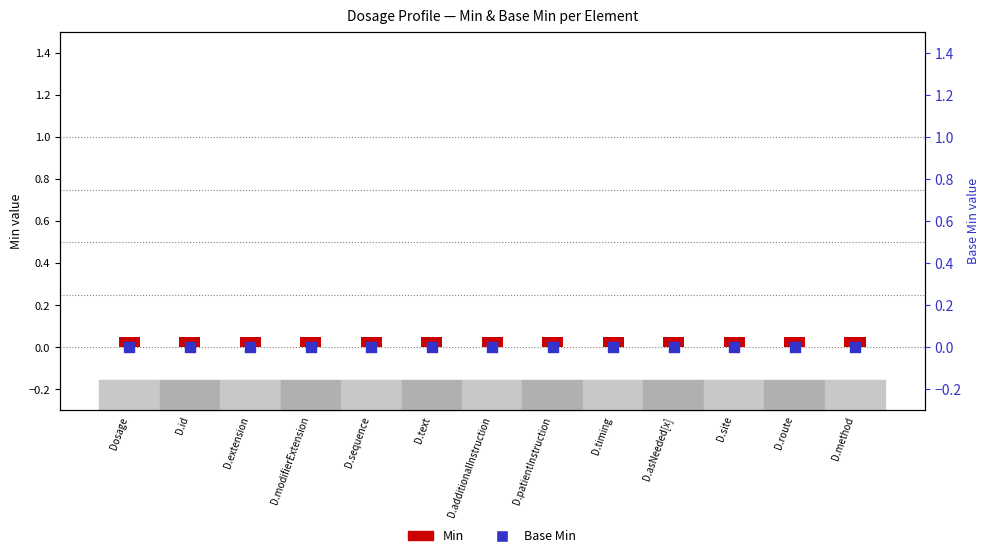

What are all the series names shown in the legend?

Min, Base Min